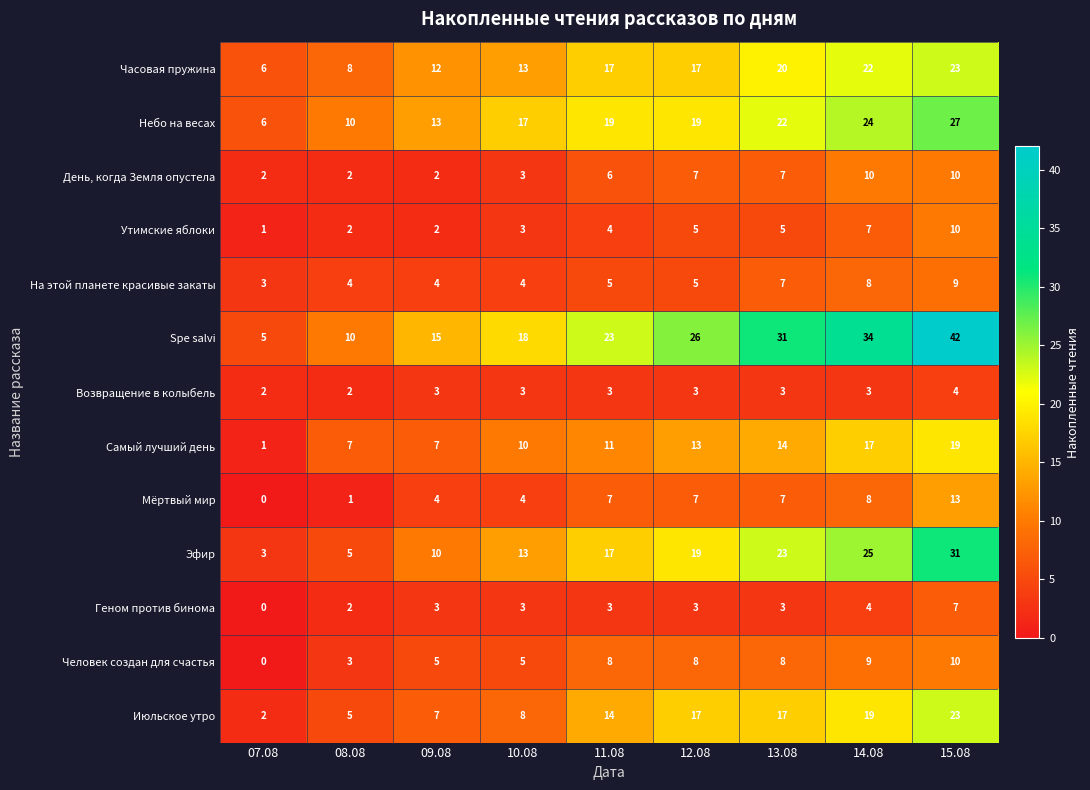

At how many categories does at least one series exceed 24?

4